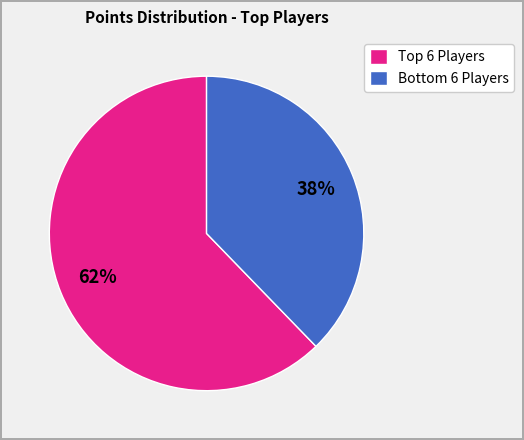

To the nearest percent, what is the average slice percentage?

50%